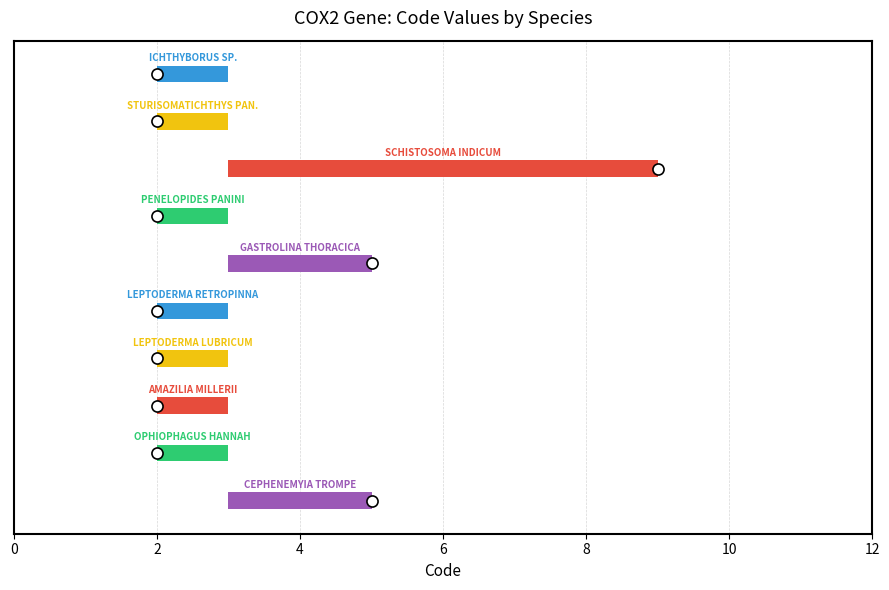

Which category has the lowest value across all series?

Ophiophagus hannah